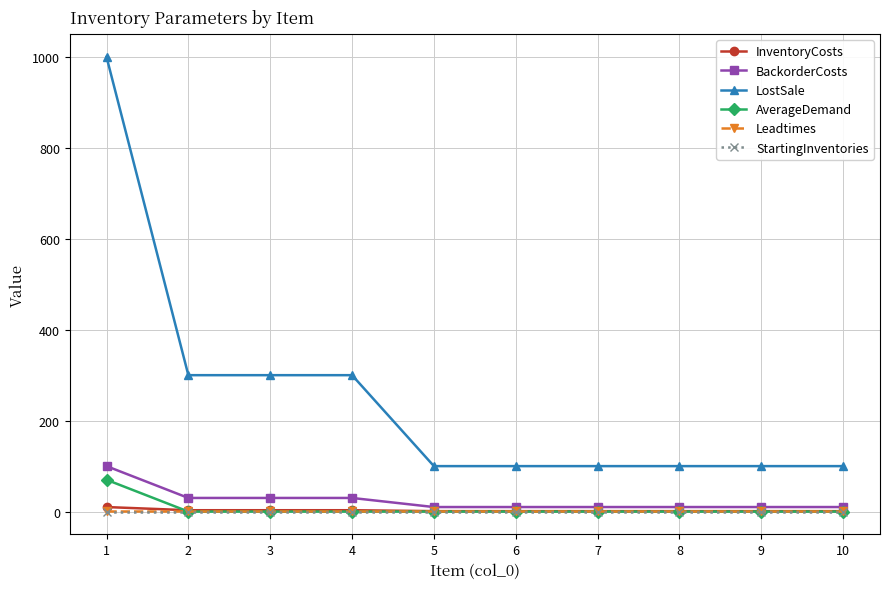

What is the greatest value displayed?

1000